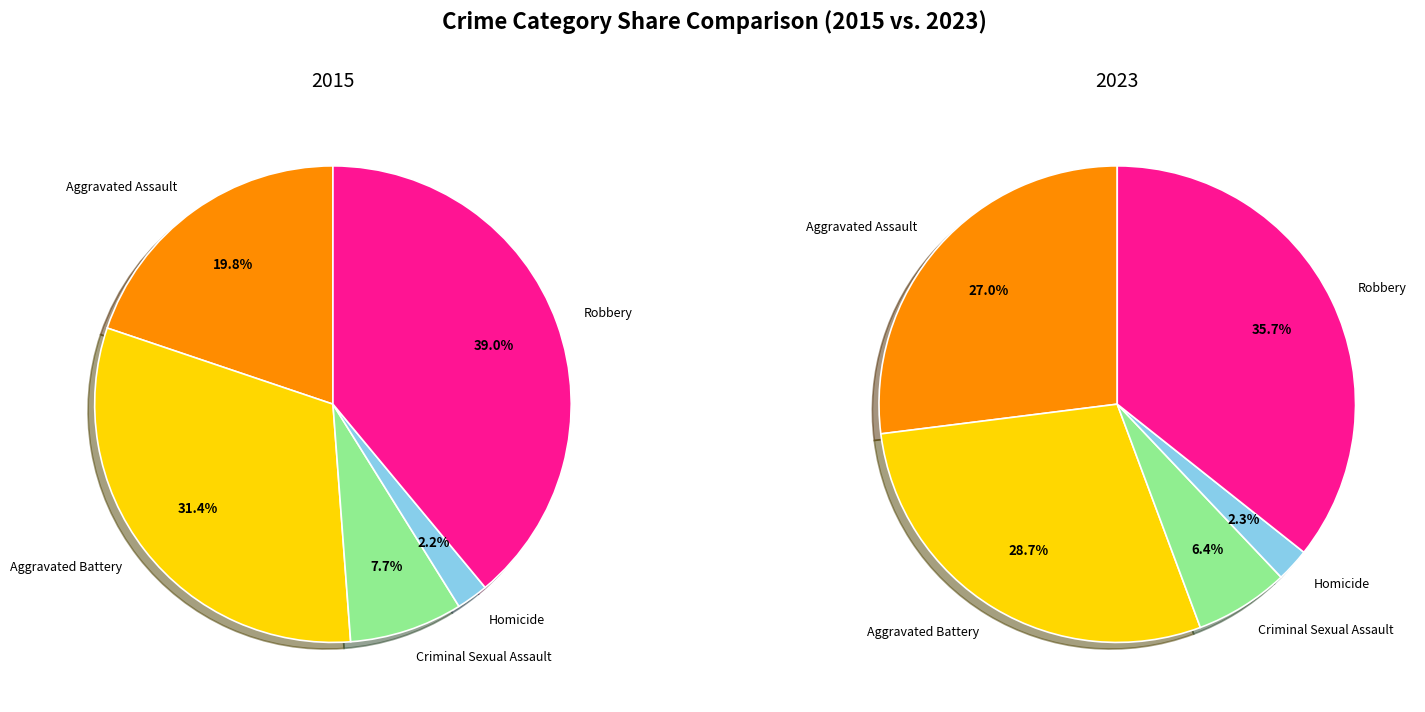

To the nearest percent, what percentage of the pie is Robbery?

36%